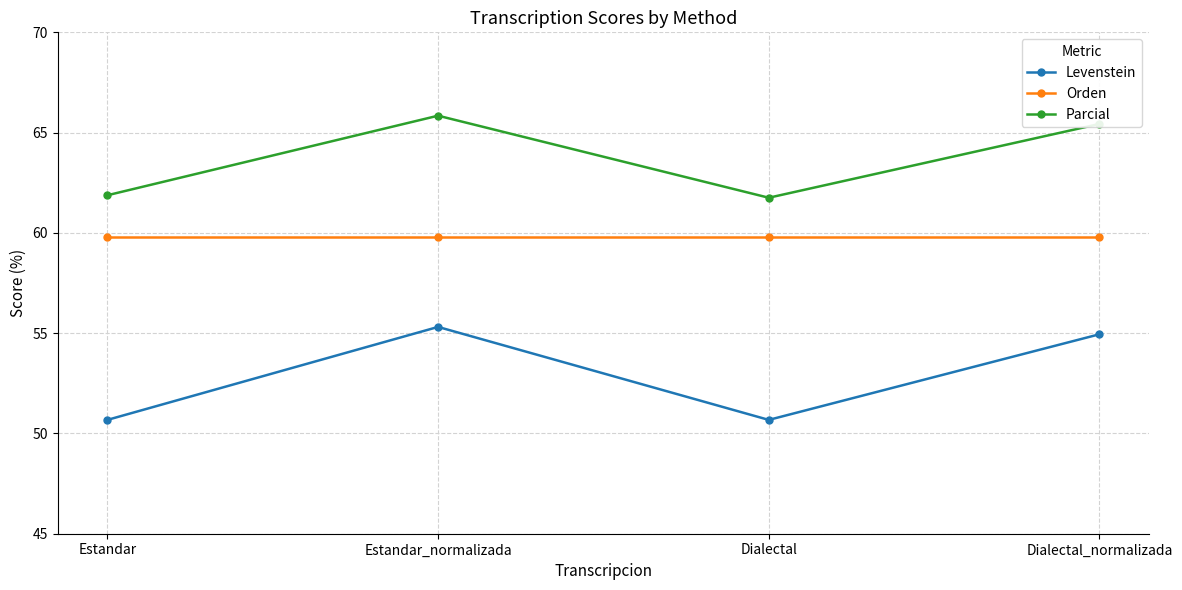

What position from the right is Dialectal?

2